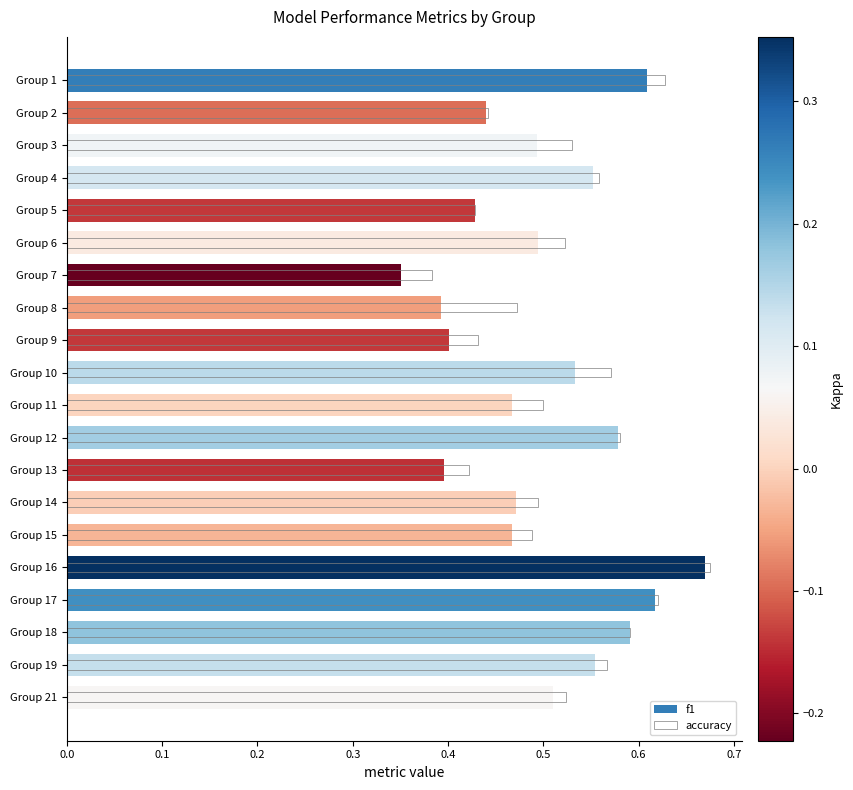

Is it true that accuracy equals 0.9 at Group 19?

False